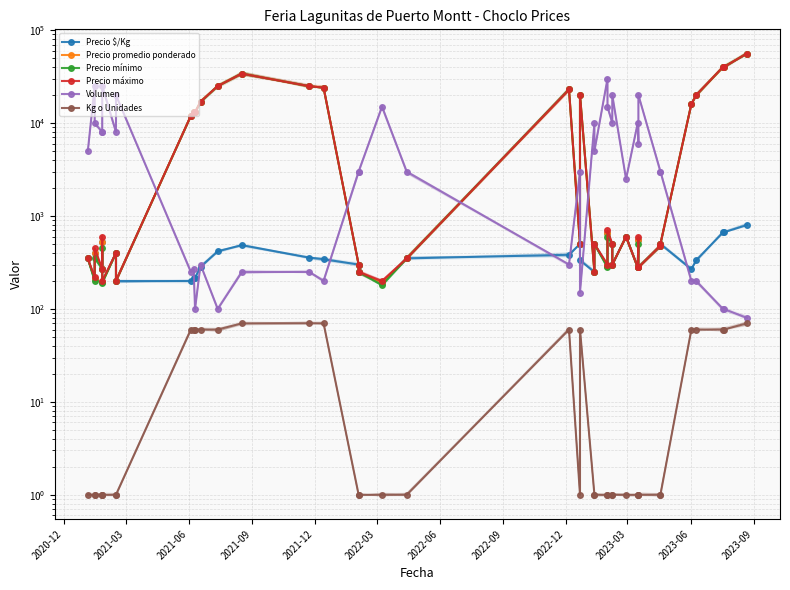

True or false: Volumen has more than 1 points higher than both neighbors.

True